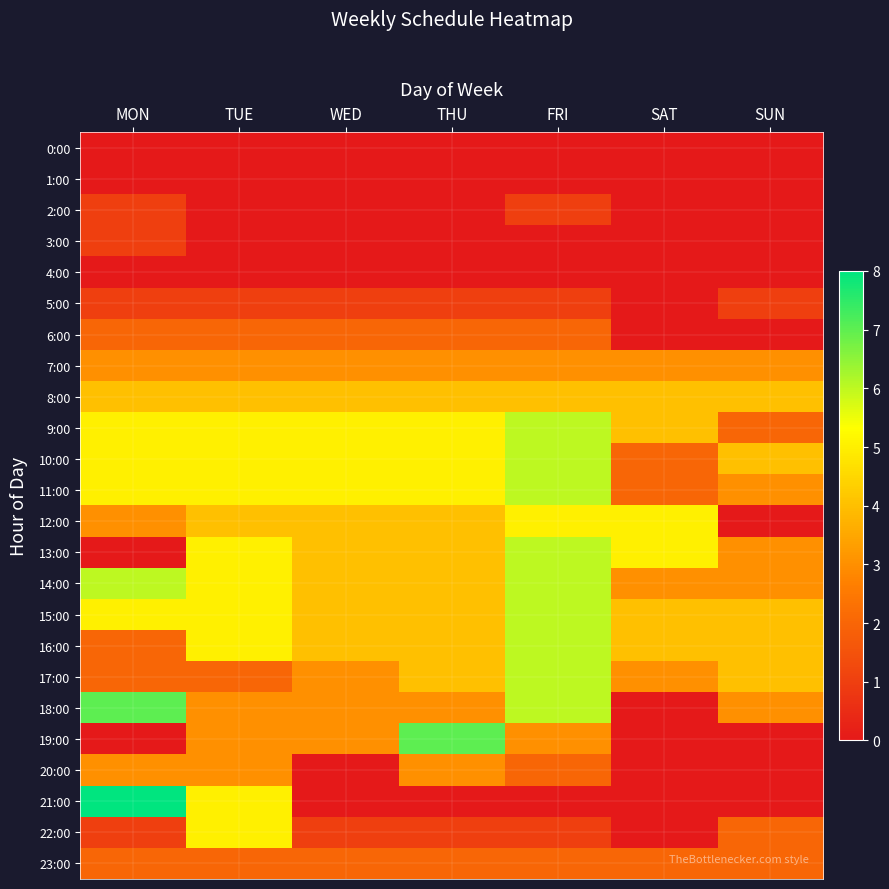

Reading left to right, list all the values displayed in this chart.

0:00: MON=0	TUE=0	WED=0	THU=0	FRI=0	SAT=0	SUN=0
1:00: MON=0	TUE=0	WED=0	THU=0	FRI=0	SAT=0	SUN=0
2:00: MON=1	TUE=0	WED=0	THU=0	FRI=1	SAT=0	SUN=0
3:00: MON=1	TUE=0	WED=0	THU=0	FRI=0	SAT=0	SUN=0
4:00: MON=0	TUE=0	WED=0	THU=0	FRI=0	SAT=0	SUN=0
5:00: MON=1	TUE=1	WED=1	THU=1	FRI=1	SAT=0	SUN=1
6:00: MON=2	TUE=2	WED=2	THU=2	FRI=2	SAT=0	SUN=0
7:00: MON=3	TUE=3	WED=3	THU=3	FRI=3	SAT=3	SUN=3
8:00: MON=4	TUE=4	WED=4	THU=4	FRI=4	SAT=4	SUN=4
9:00: MON=5	TUE=5	WED=5	THU=5	FRI=6	SAT=4	SUN=2
10:00: MON=5	TUE=5	WED=5	THU=5	FRI=6	SAT=2	SUN=4
11:00: MON=5	TUE=5	WED=5	THU=5	FRI=6	SAT=2	SUN=3
12:00: MON=3	TUE=4	WED=4	THU=4	FRI=5	SAT=5	SUN=0
13:00: MON=0	TUE=5	WED=4	THU=4	FRI=6	SAT=5	SUN=3
14:00: MON=6	TUE=5	WED=4	THU=4	FRI=6	SAT=3	SUN=3
15:00: MON=5	TUE=5	WED=4	THU=4	FRI=6	SAT=4	SUN=4
16:00: MON=2	TUE=5	WED=4	THU=4	FRI=6	SAT=4	SUN=4
17:00: MON=2	TUE=2	WED=3	THU=4	FRI=6	SAT=3	SUN=4
18:00: MON=7	TUE=3	WED=3	THU=3	FRI=6	SAT=0	SUN=3
19:00: MON=0	TUE=3	WED=3	THU=7	FRI=3	SAT=0	SUN=0
20:00: MON=3	TUE=3	WED=0	THU=3	FRI=2	SAT=0	SUN=0
21:00: MON=8	TUE=5	WED=0	THU=0	FRI=0	SAT=0	SUN=0
22:00: MON=1	TUE=5	WED=1	THU=1	FRI=1	SAT=0	SUN=2
23:00: MON=2	TUE=2	WED=2	THU=2	FRI=2	SAT=2	SUN=2